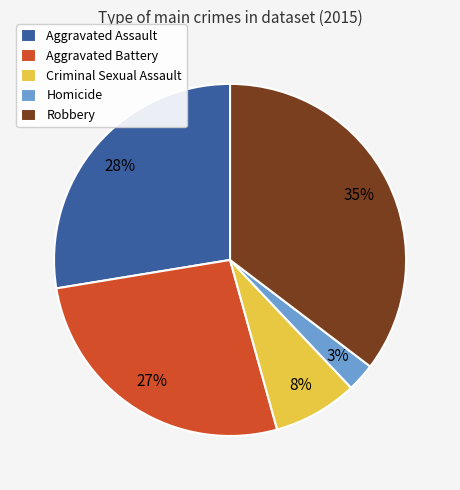

Which has a higher value, Robbery or Criminal Sexual Assault?

Robbery